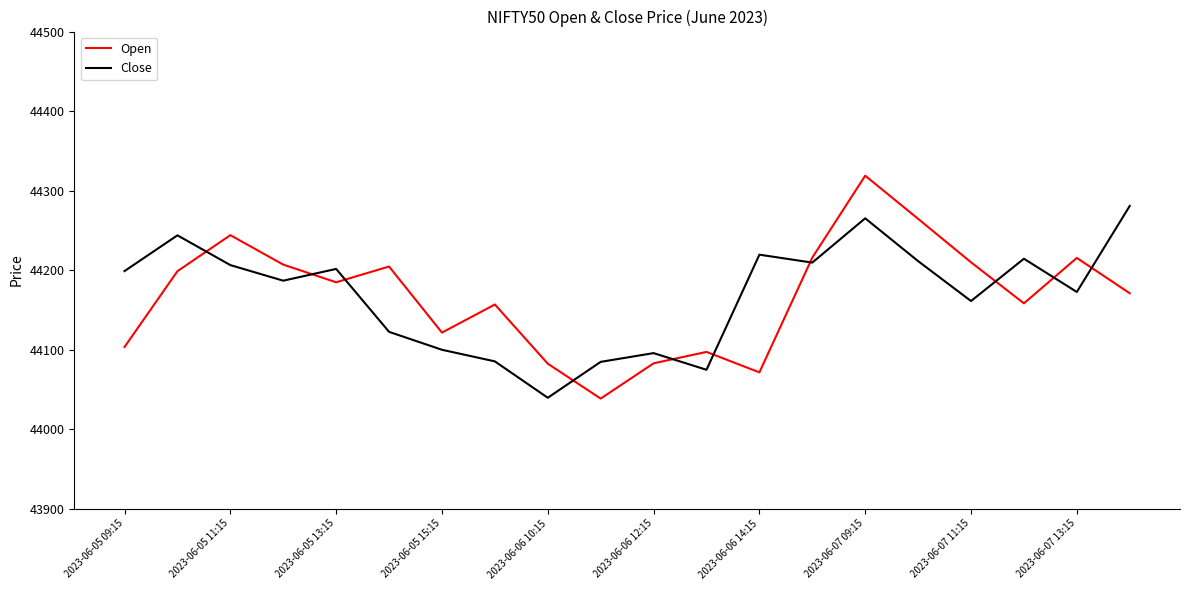

How many lines are shown in the chart?

2